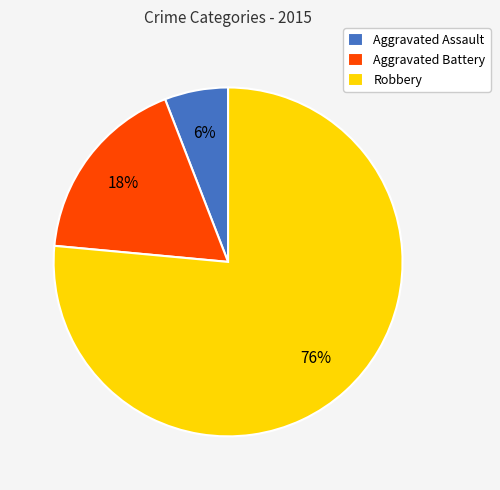

Approximately how many times larger is the value at Aggravated Battery compared to Robbery?

0.2